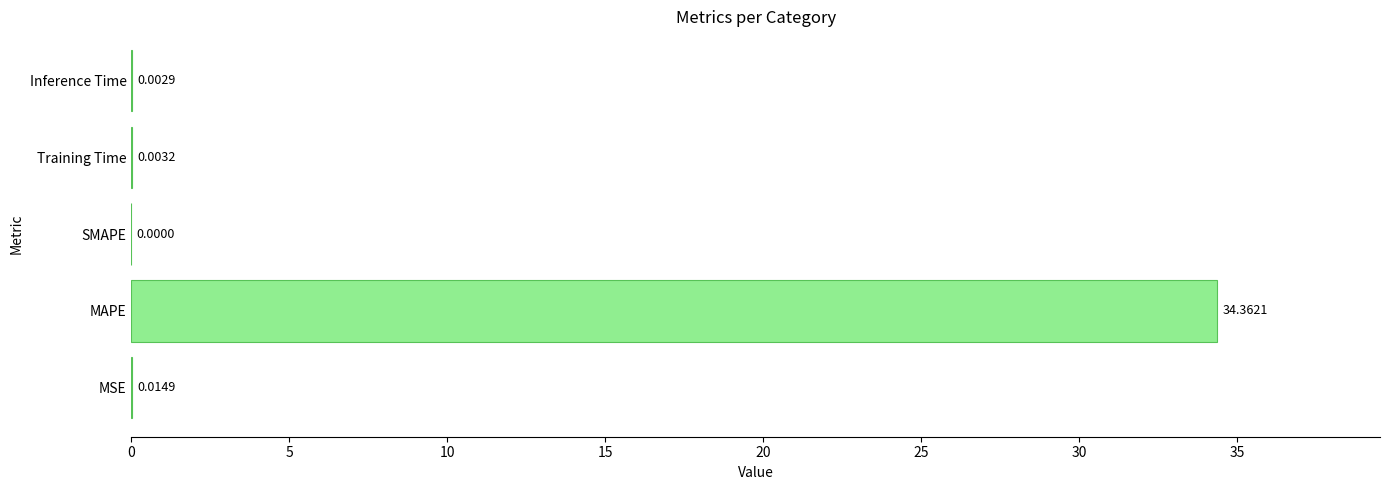

What is the sum of the values at Inference Time and MAPE?

34.4